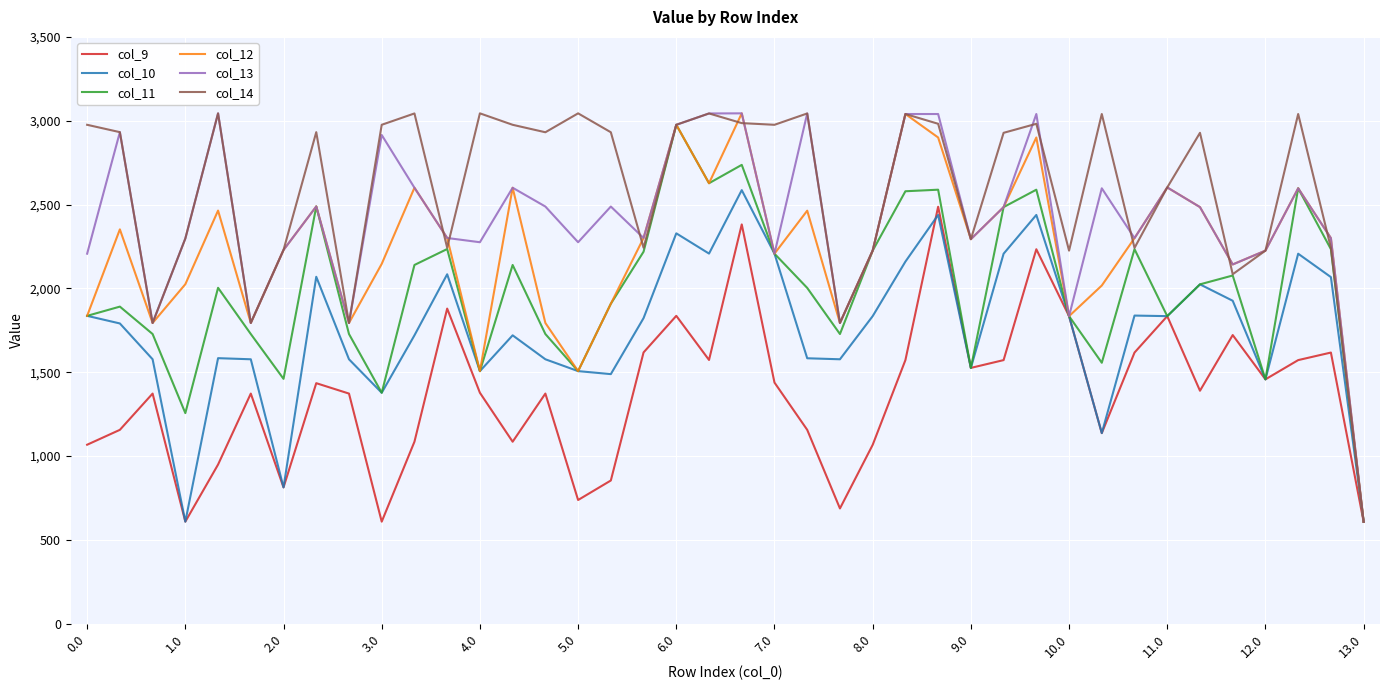

What is the sum of all col_11 values?

79606.8